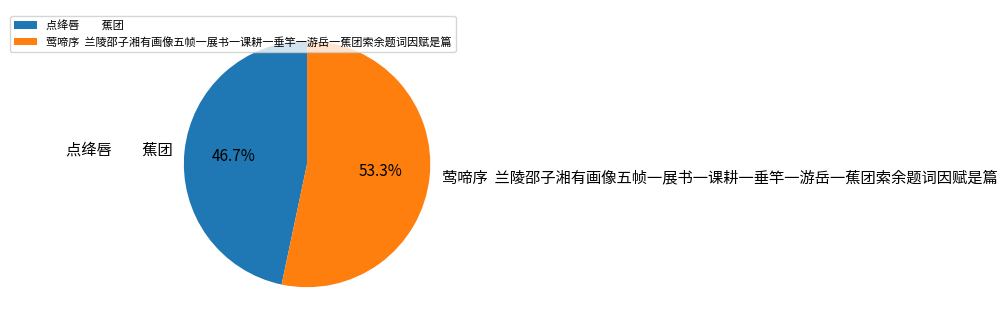

Which category has the smallest portion of the pie?

点绛唇 蕉团